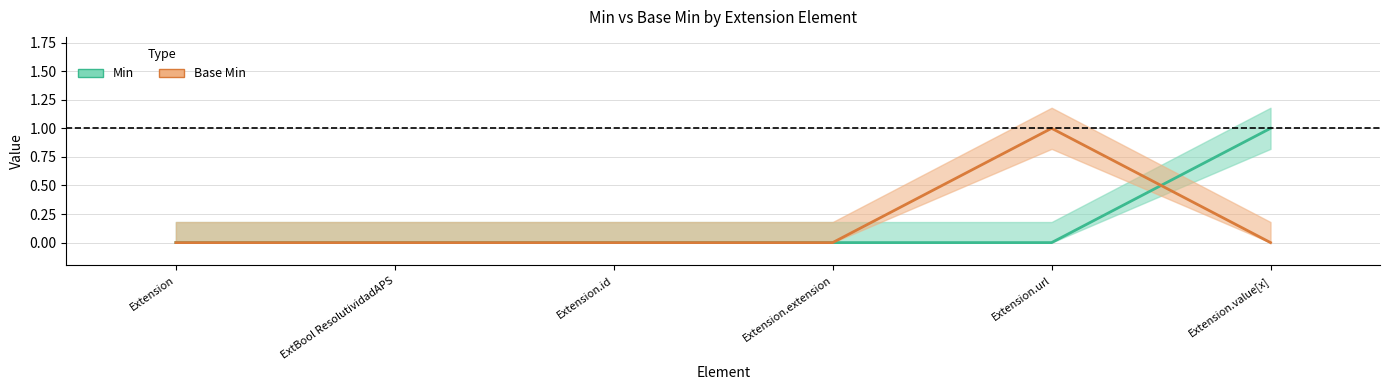

The value of Min (center) at Extension.url is 0. True or false?

True